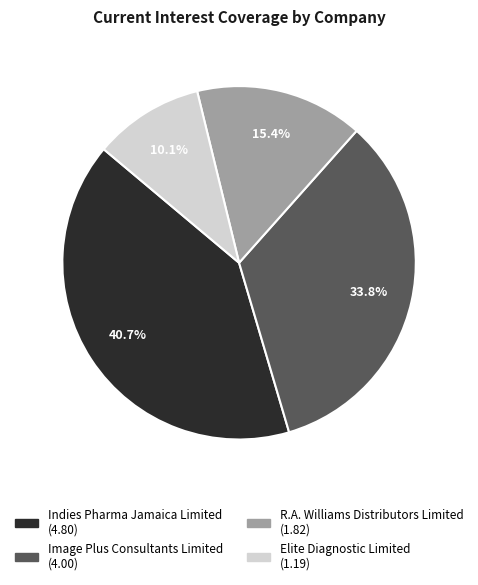

To the nearest percent, what portion does Elite Diagnostic Limited represent?

10%